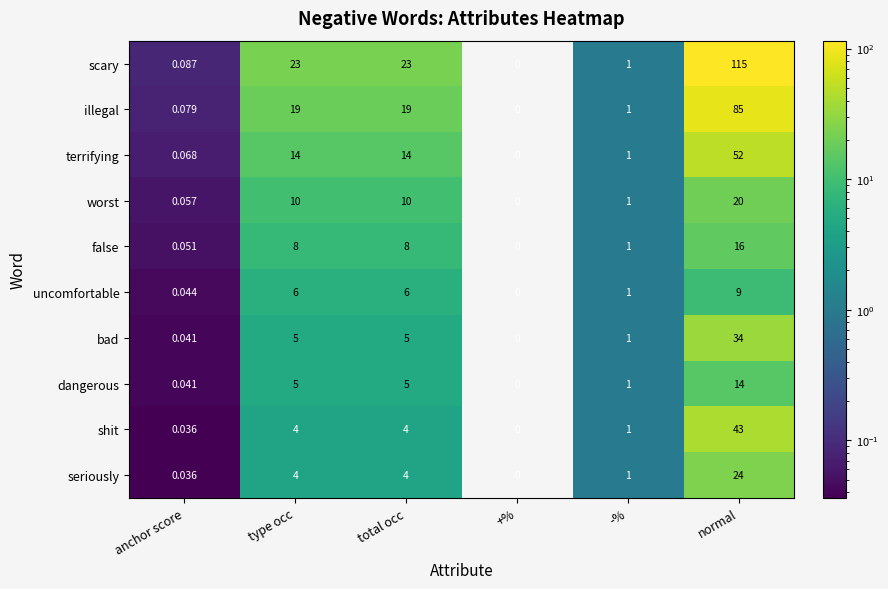

What is the difference between the maximum and minimum values in the bad series?

34.0